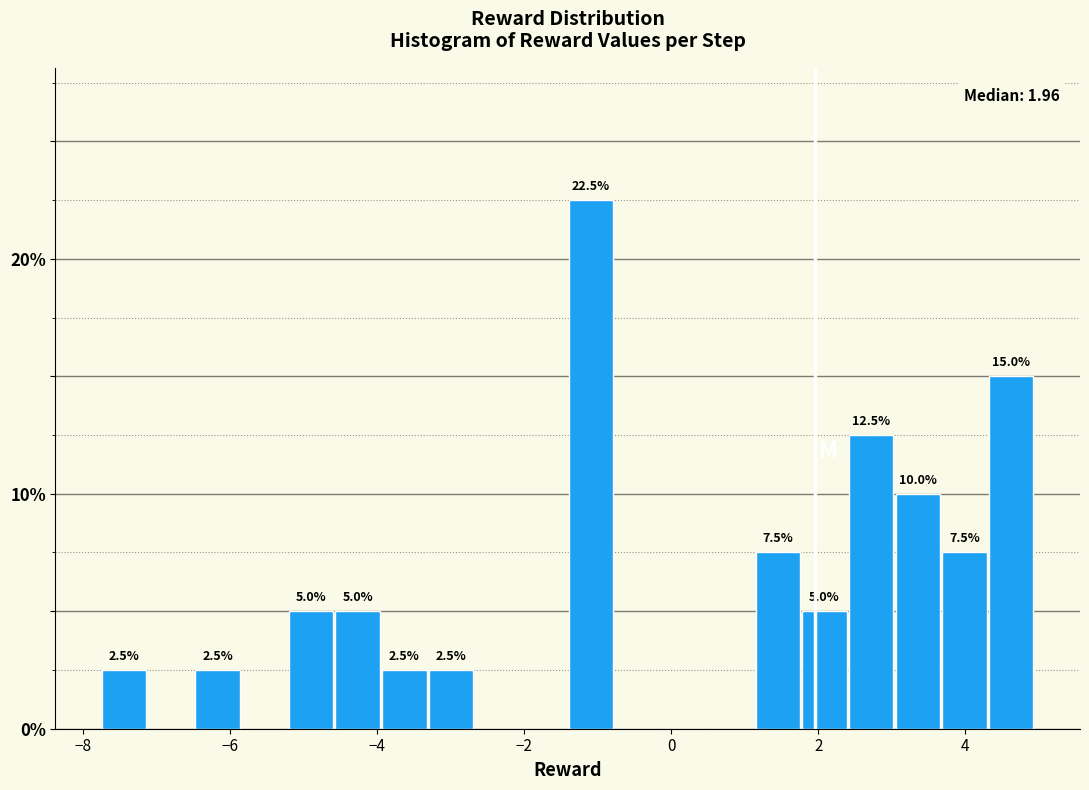

Read against the x-axis, roughly where is the centre of the tallest bar?

-1.0